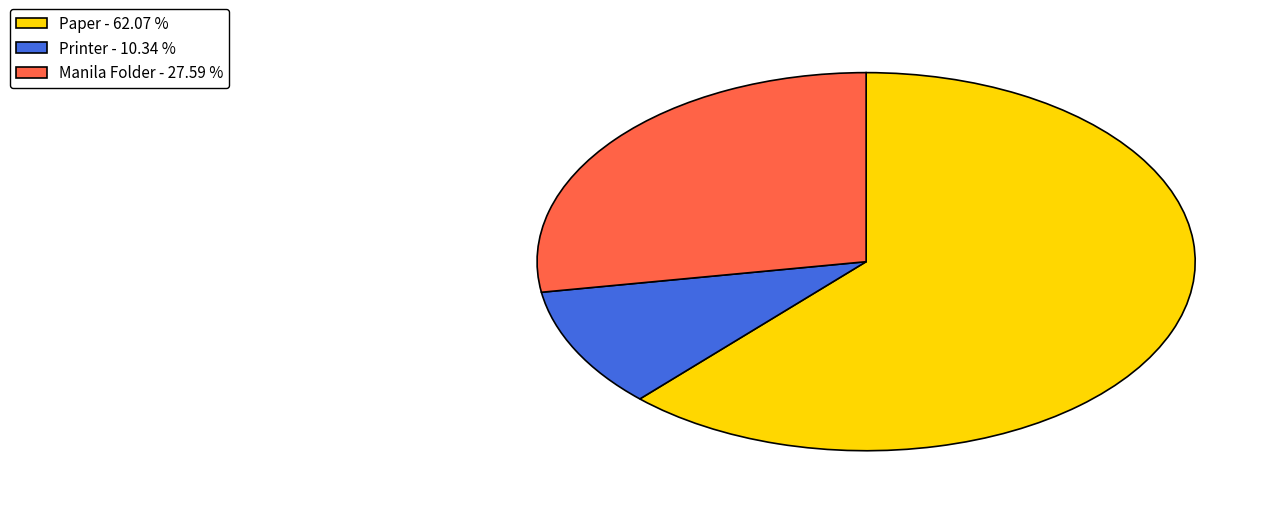

Is the sum of Printer - 10.34 % and Paper - 62.07 % greater than half?

Yes